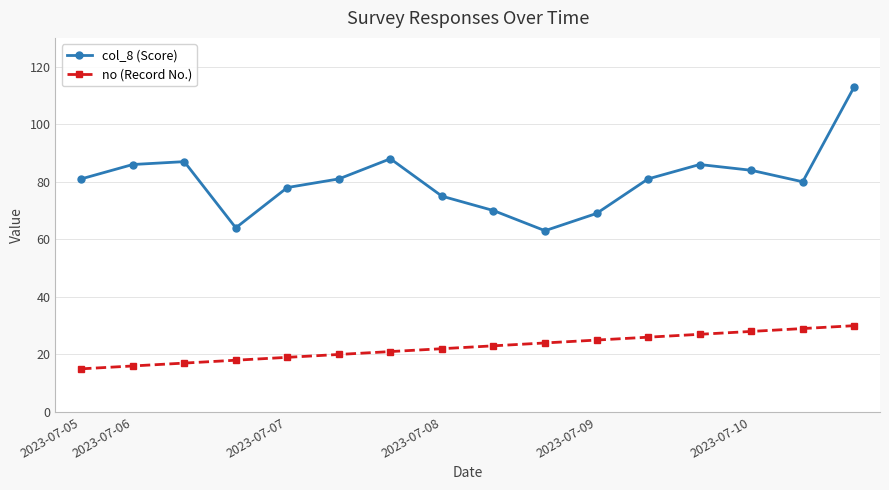

How many lines are shown in the chart?

2